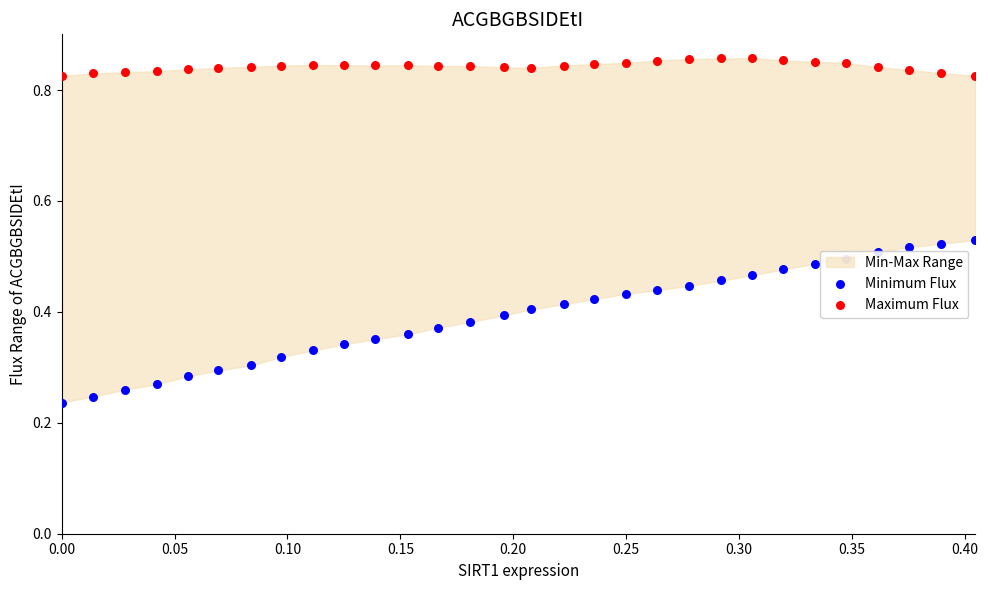

Is the value of Maximum Flux at 24 greater than the value of Minimum Flux at 11?

Yes